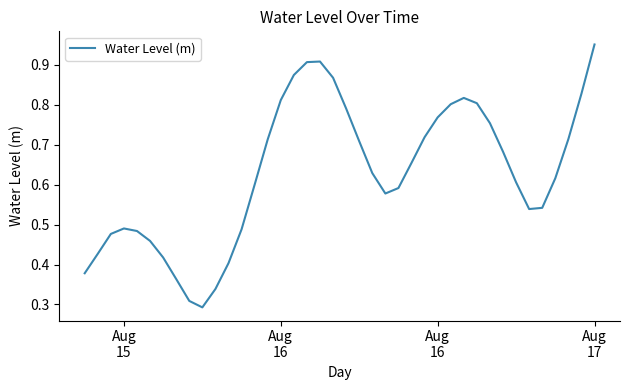

How many lines are shown in the chart?

1